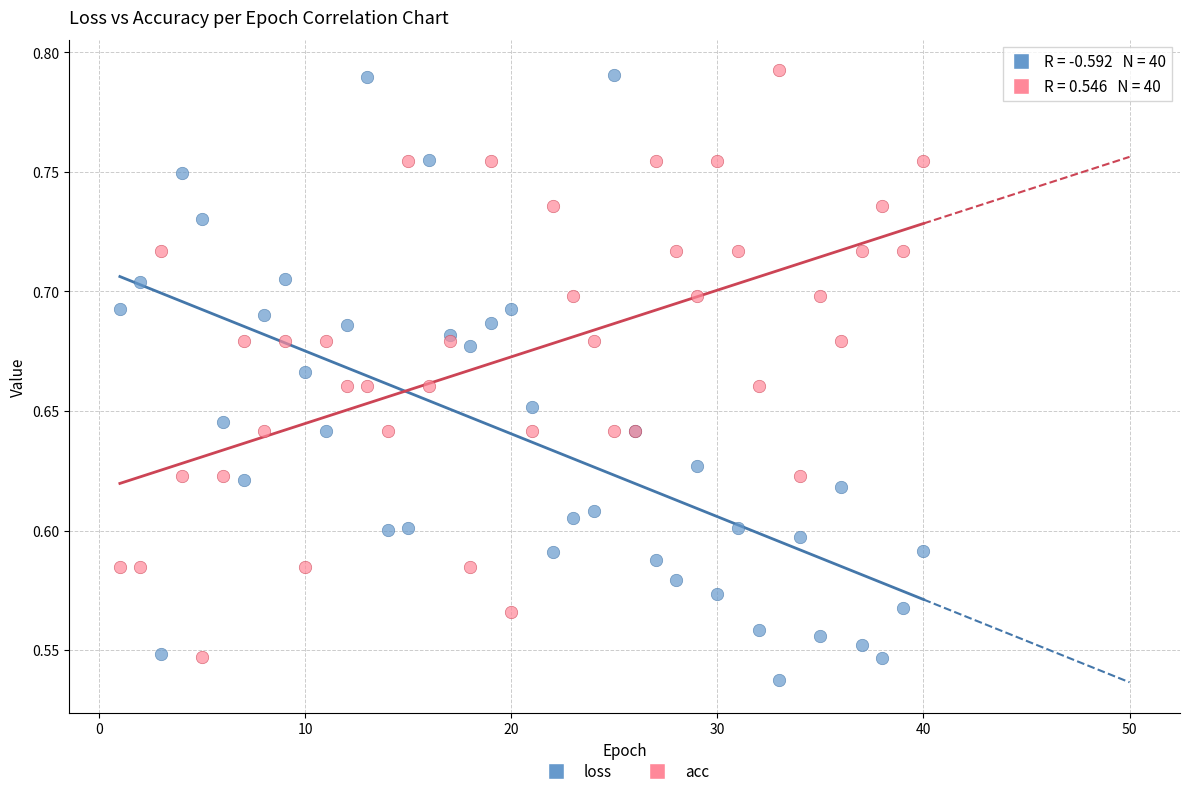

What is the X range (max minus min) for the scatter plot?

39.0